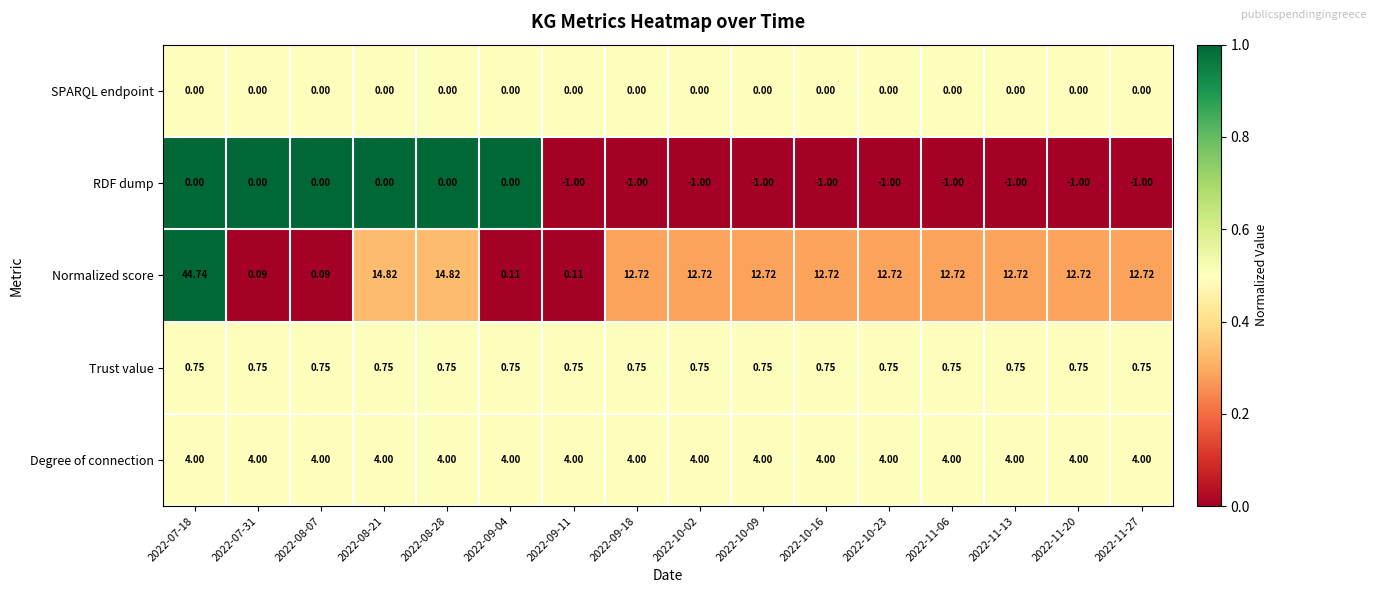

At 2022-10-02, list the series in order from smallest to largest.

RDF dump, SPARQL endpoint, Trust value, Degree of connection, Normalized score